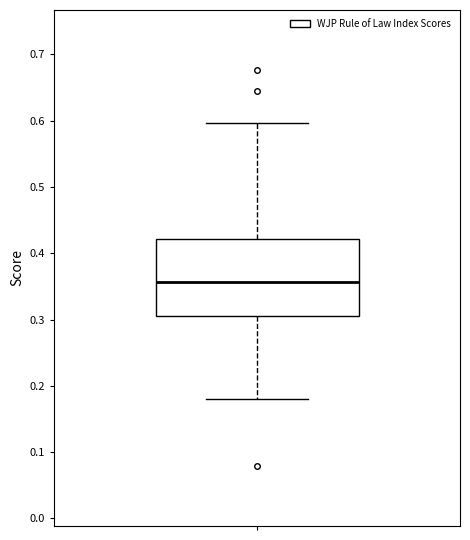

Transcribe this box plot: give where the median line is, the range the box spans, and where the two whiskers end, as read against the y-axis. The values are not printed on the chart, so give them approximately, as read against the axis.

median 0.36, box 0.31 to 0.42, whiskers 0.18 to 0.60